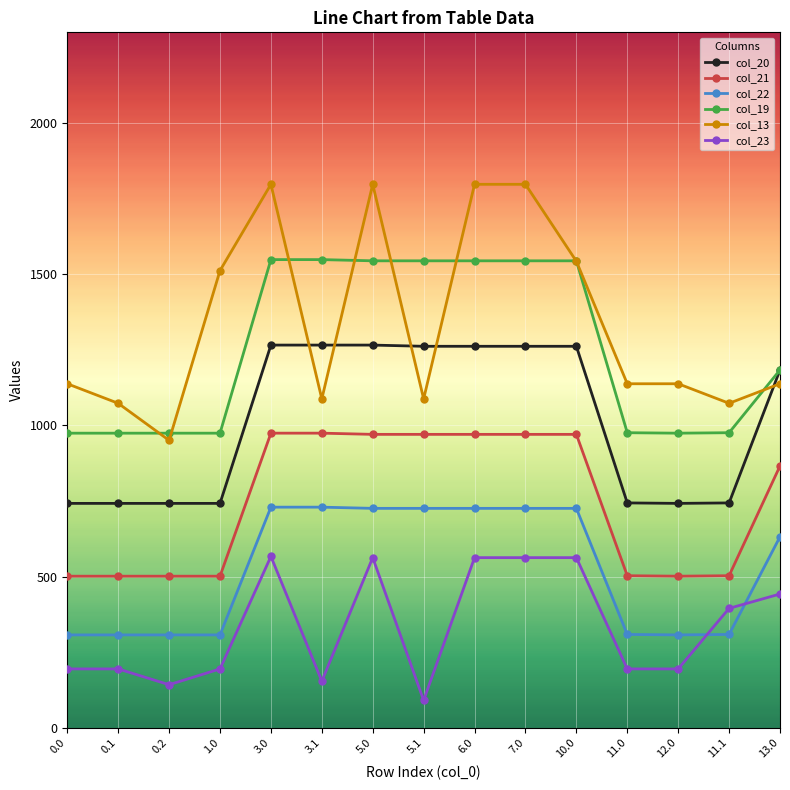

Which series has the largest total across all categories?

col_13